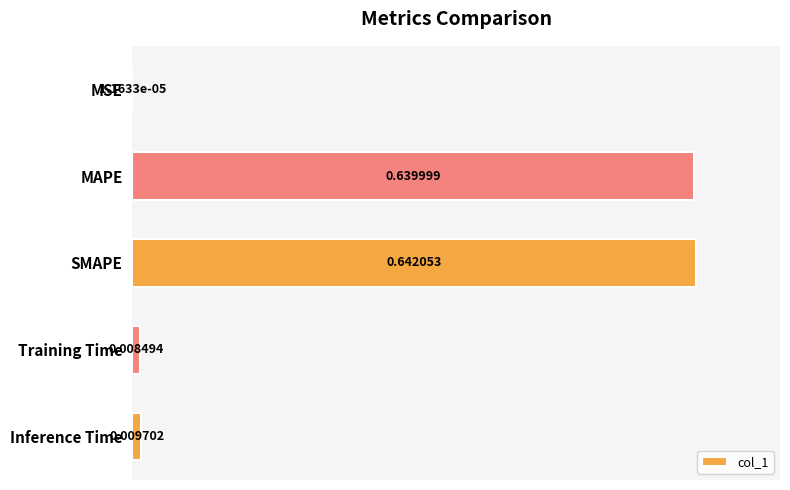

What is the change in value from MAPE to Training Time?

-1.0